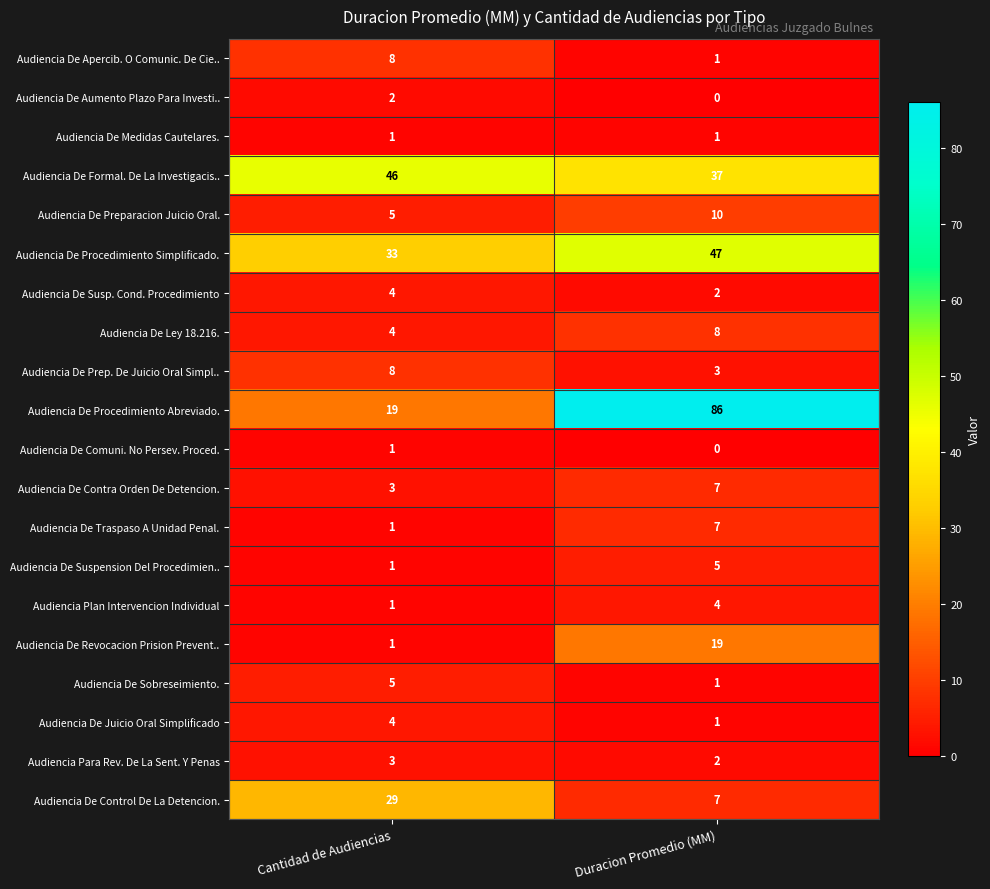

Which series has the largest total across all categories?

Audiencia De Procedimiento Abreviado.